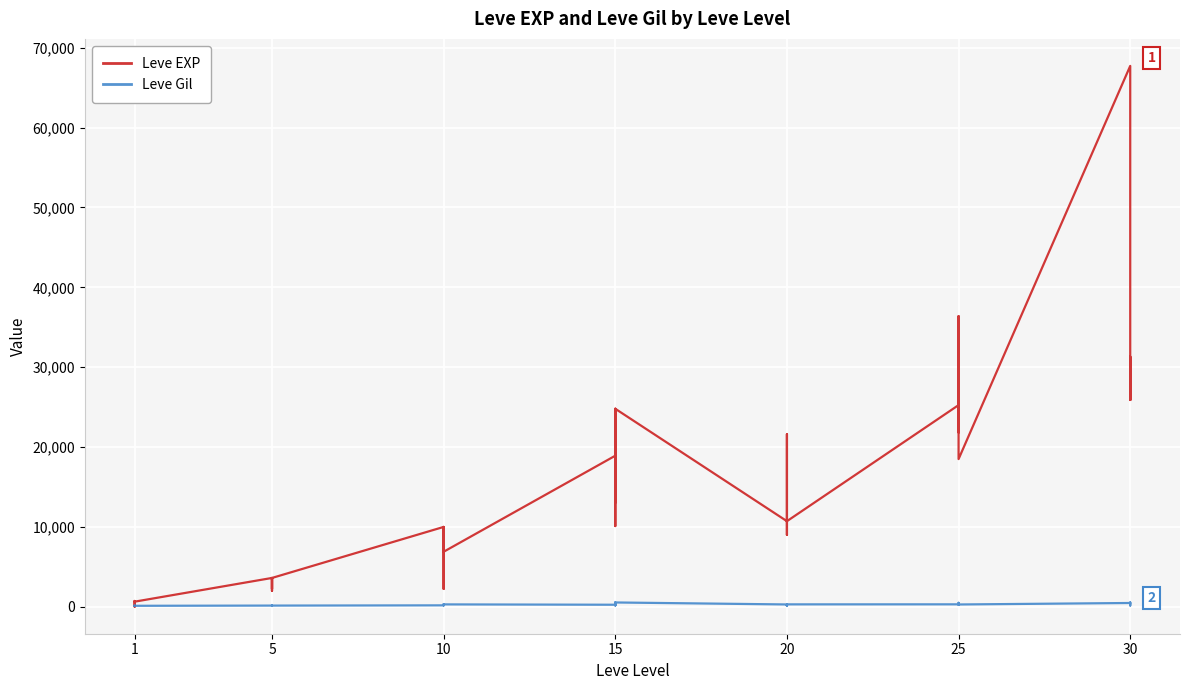

Which series has the largest total across all categories?

Leve EXP